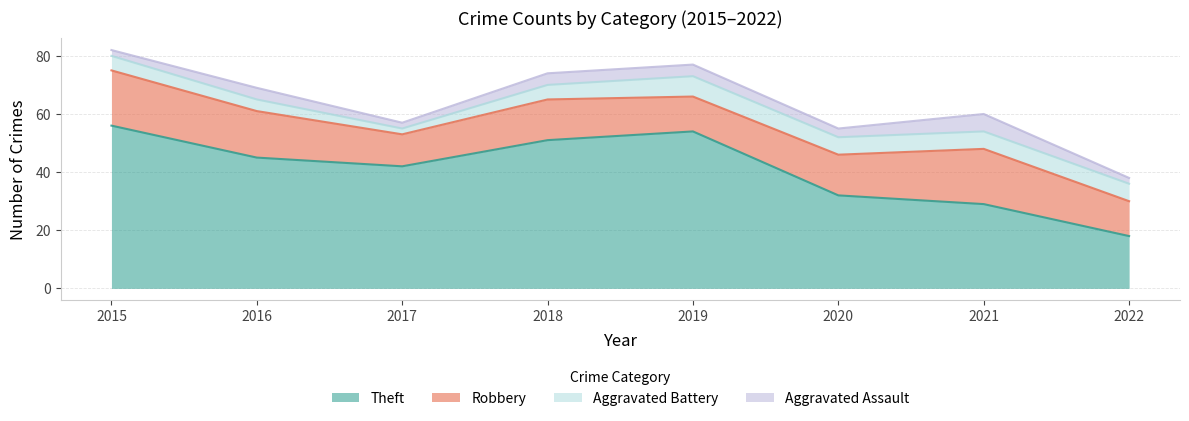

The Robbery series shows 12 at 2019. True or false?

True